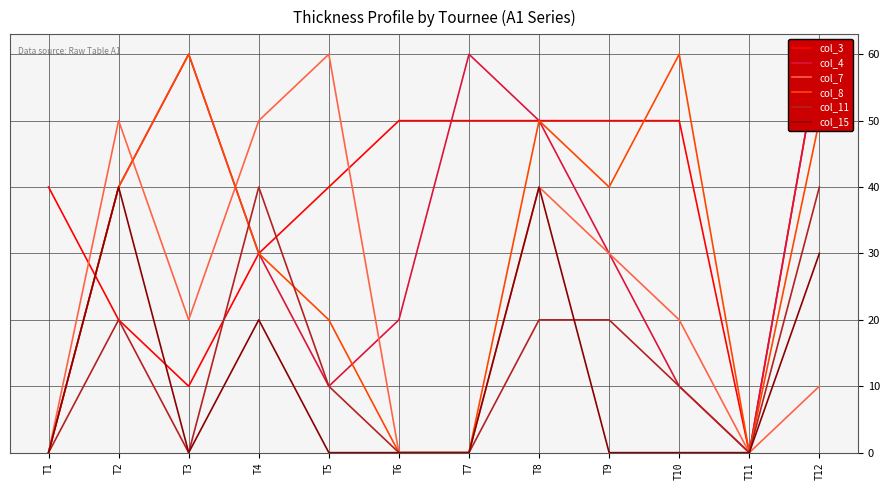

How many series are shown in this chart?

6